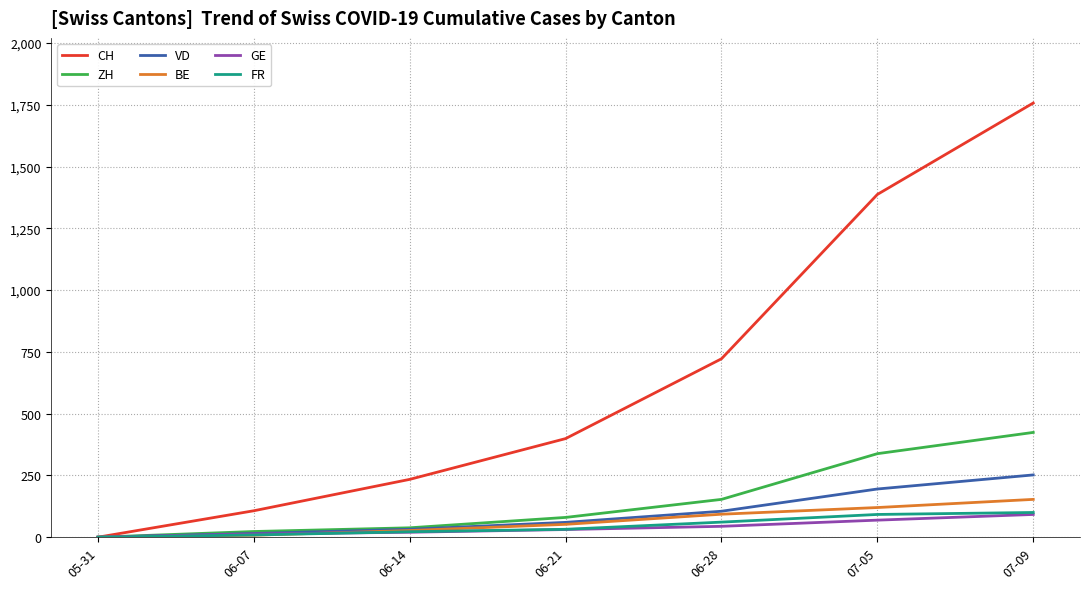

What is the average value of the FR series?

45